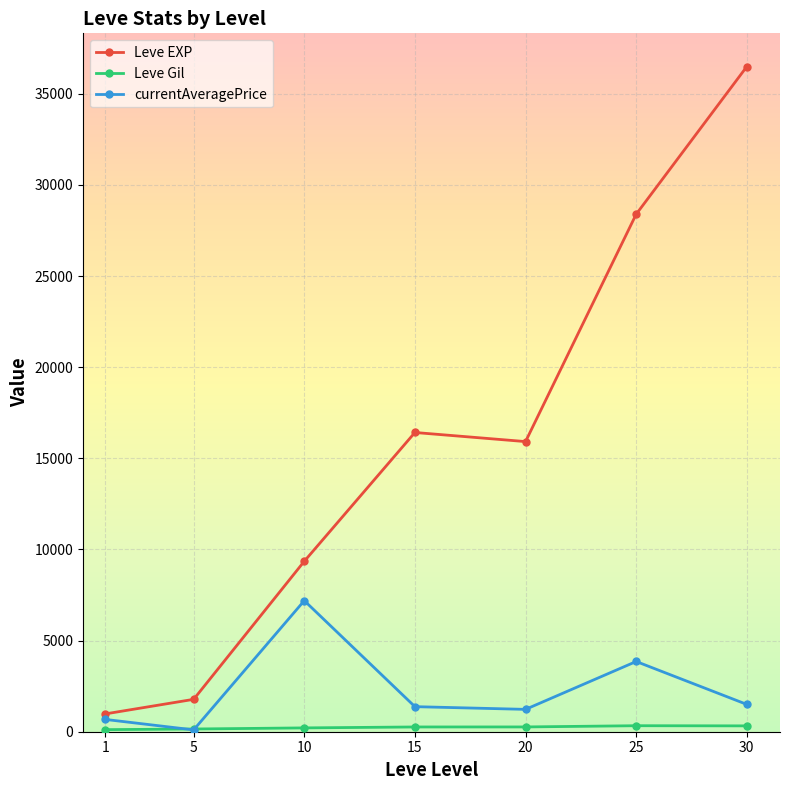

Where does the Leve EXP series first go above 15918?

15